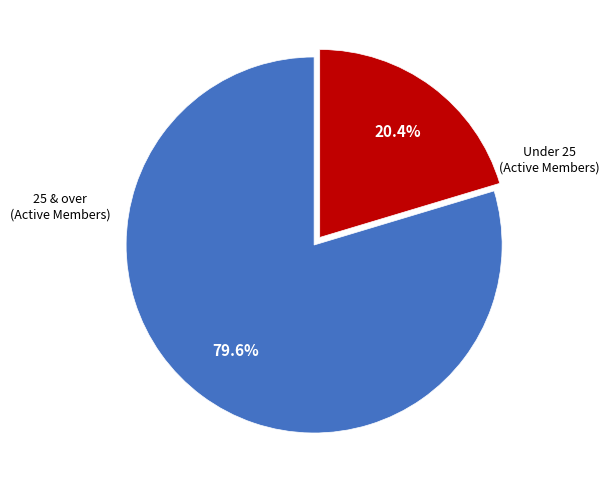

Is there any slice that represents more than half of the pie?

Yes